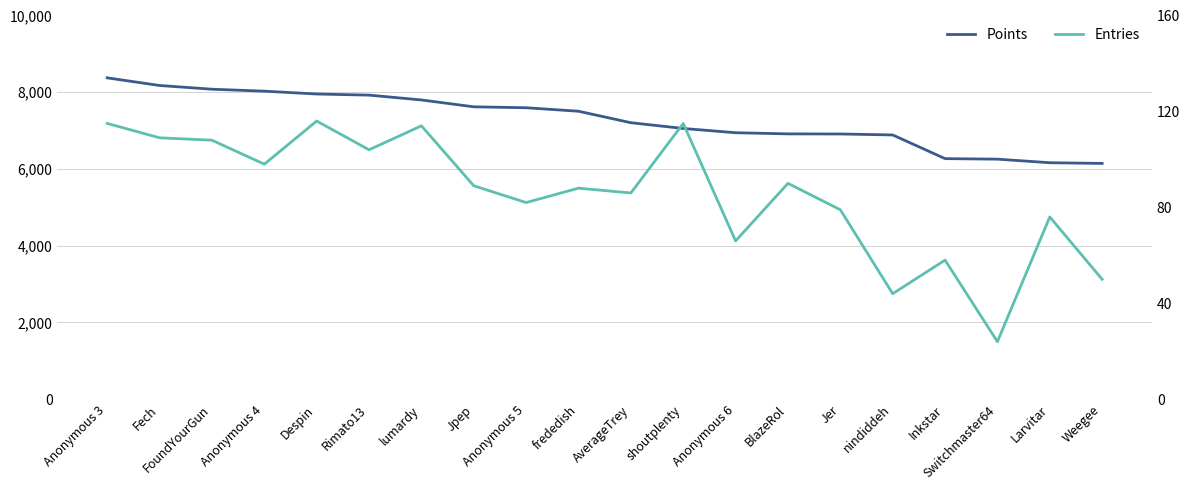

How many lines are shown in the chart?

2